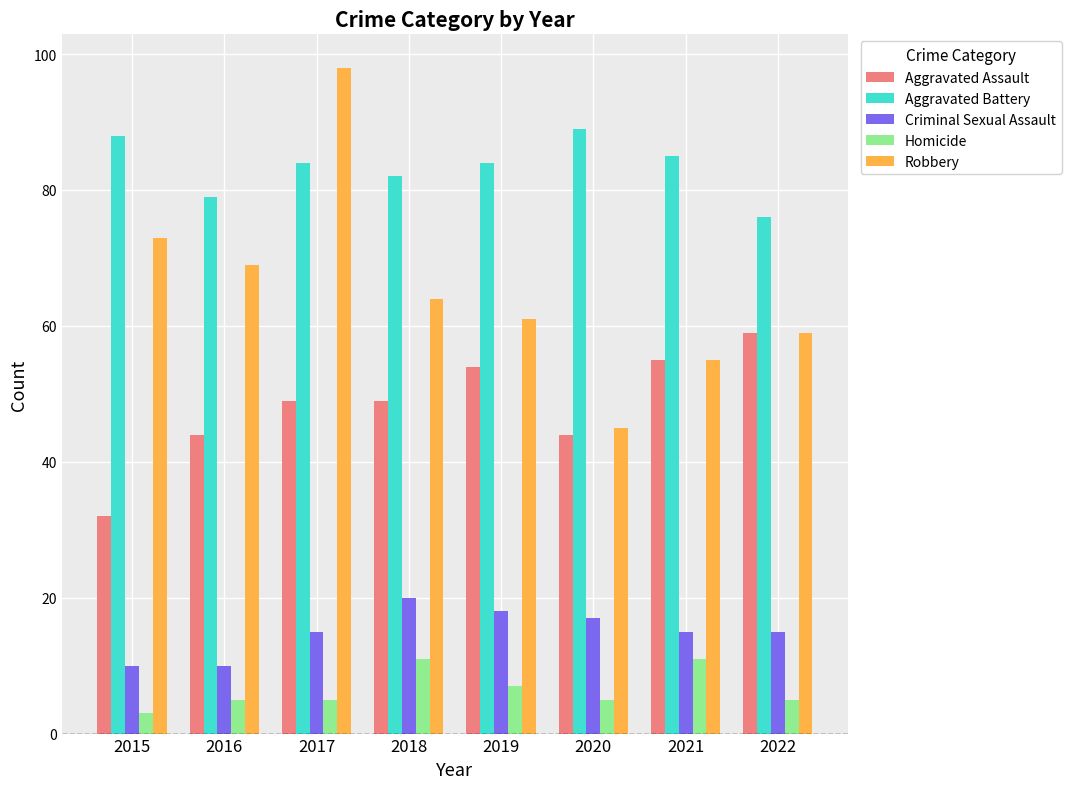

Reading left to right, list all the values displayed in this chart.

Aggravated Assault: 32	44	49	49	54	44	55	59
Aggravated Battery: 88	79	84	82	84	89	85	76
Criminal Sexual Assault: 10	10	15	20	18	17	15	15
Homicide: 3	5	5	11	7	5	11	5
Robbery: 73	69	98	64	61	45	55	59